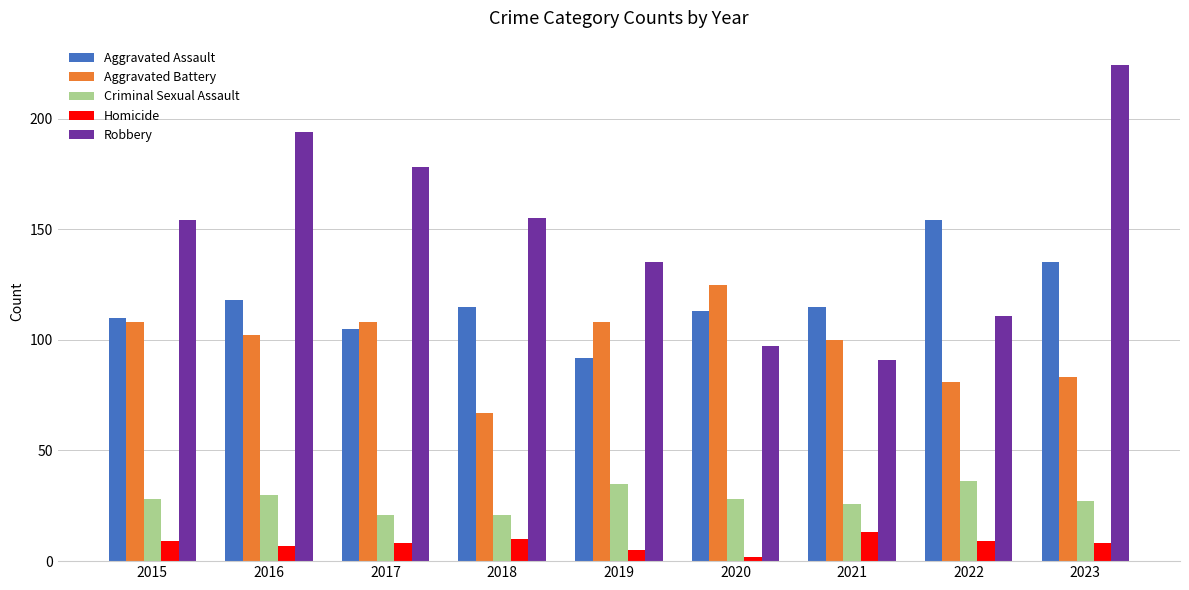

What is the sum of the Robbery values at 2019 and 2023?

359